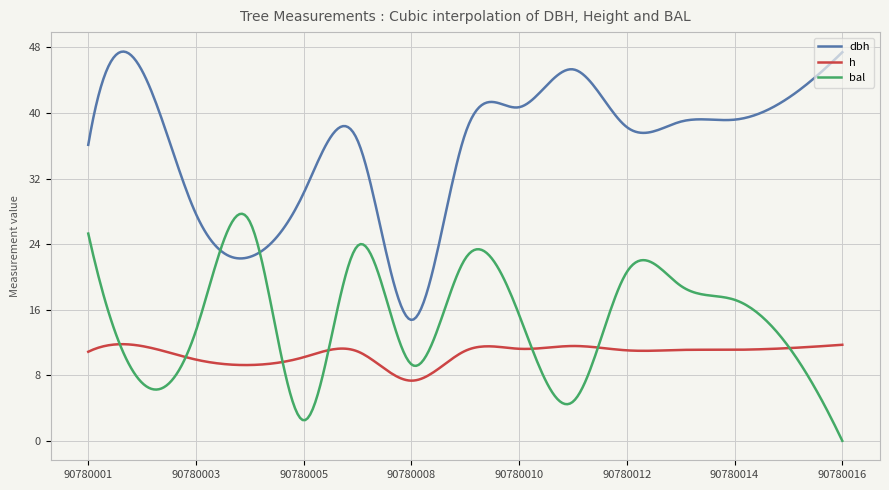

True or false: h and dbh intersect in this chart.

False